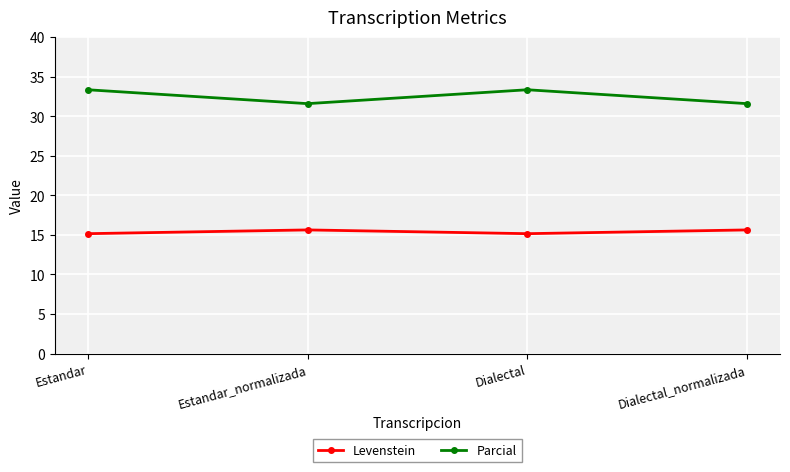

What position from the right is Estandar_normalizada?

3